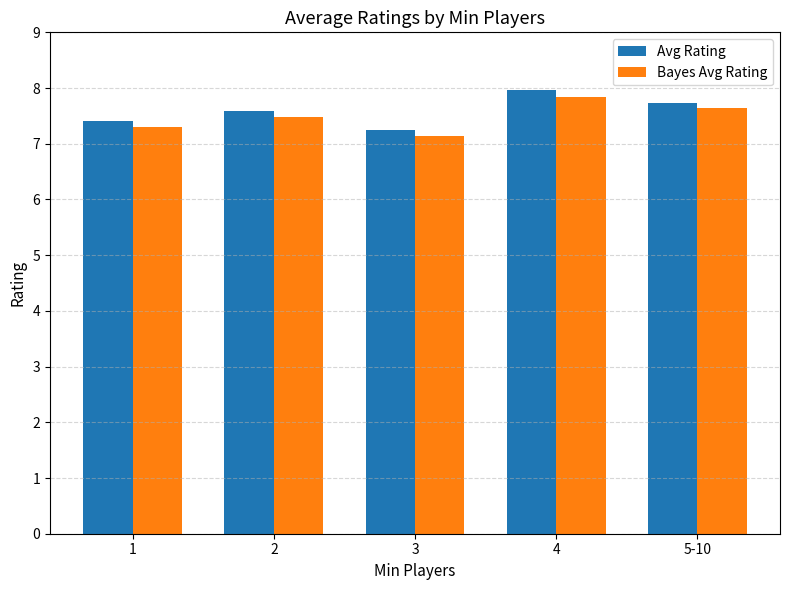

How many bars are there in each group?

2